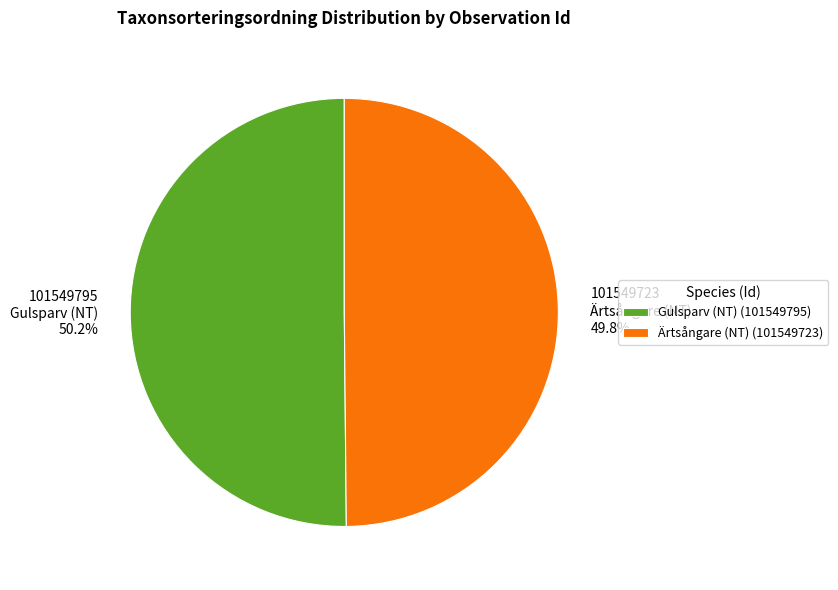

Is there any slice that represents more than half of the pie?

Yes